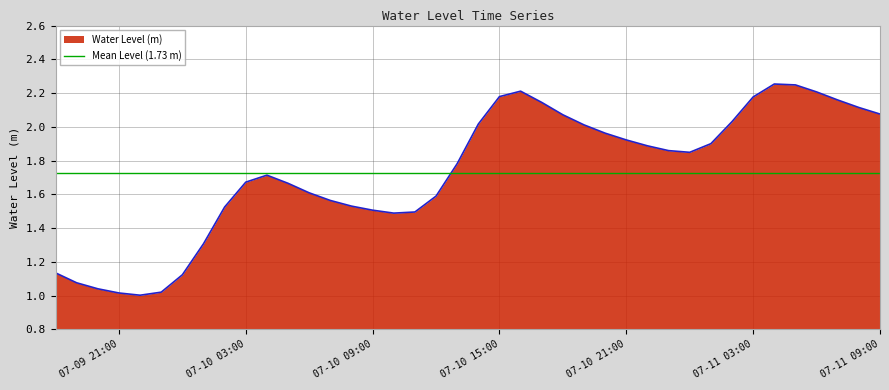

Which category has the lowest value across all series?

2024-07-09 22:00:00